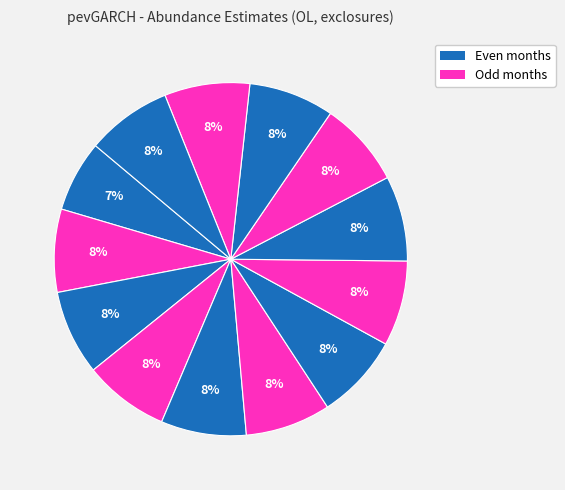

How many segments does this pie chart have?

13